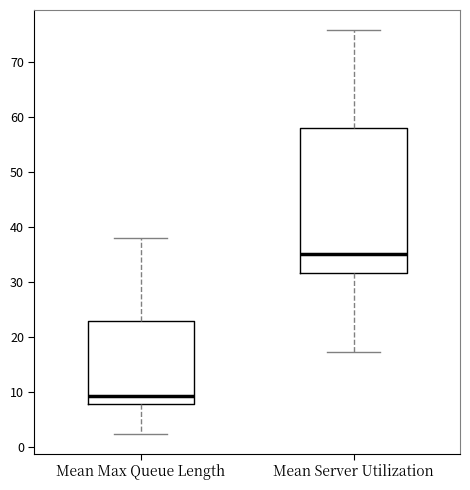

Where is the upper edge of the box for Mean Server Utilization on the y-axis? The values are not printed on the chart, so give them approximately, as read against the axis.

58